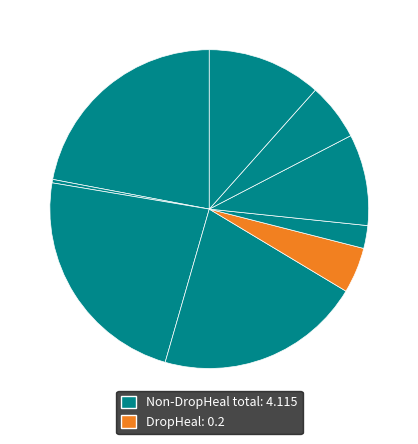

Count the number of slices in the pie.

9